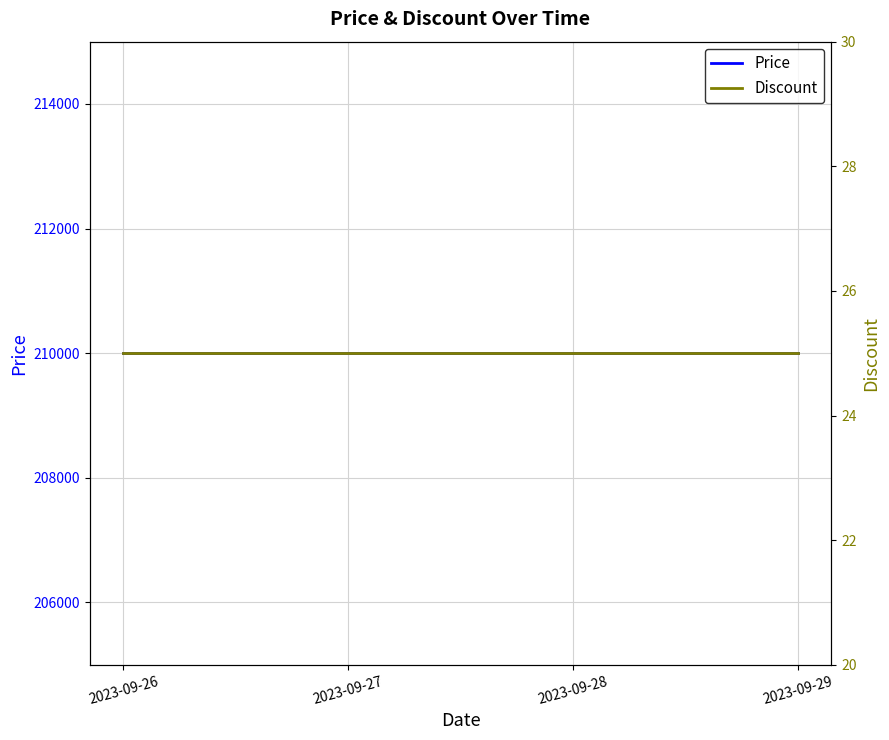

Is this an area chart (filled region under the line)?

No